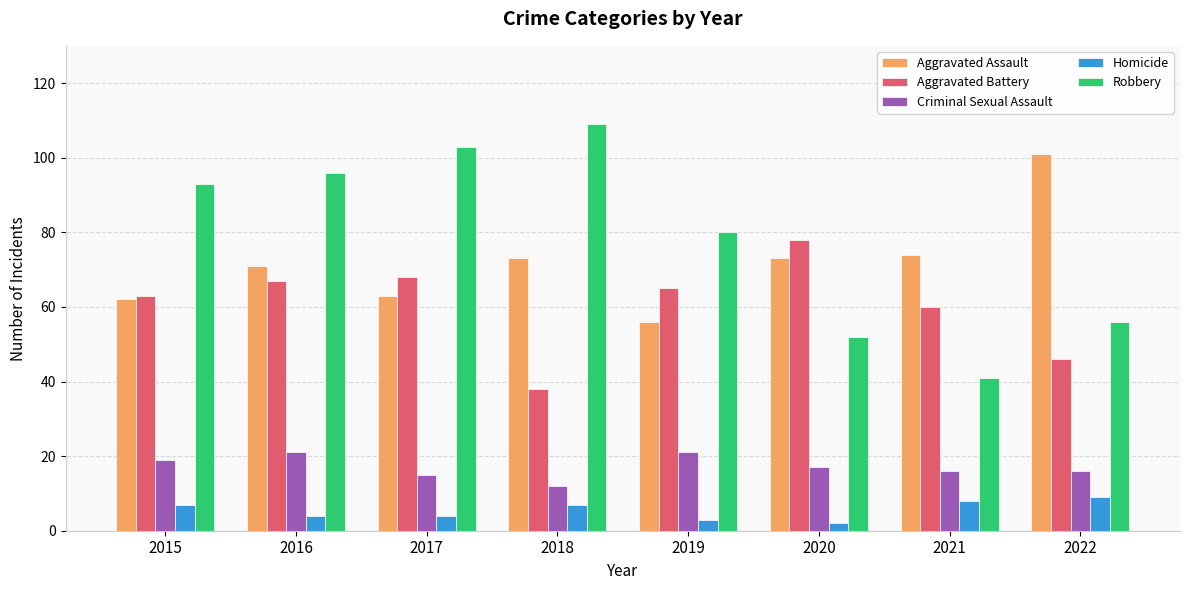

What is the total value across all series at 2017?

253